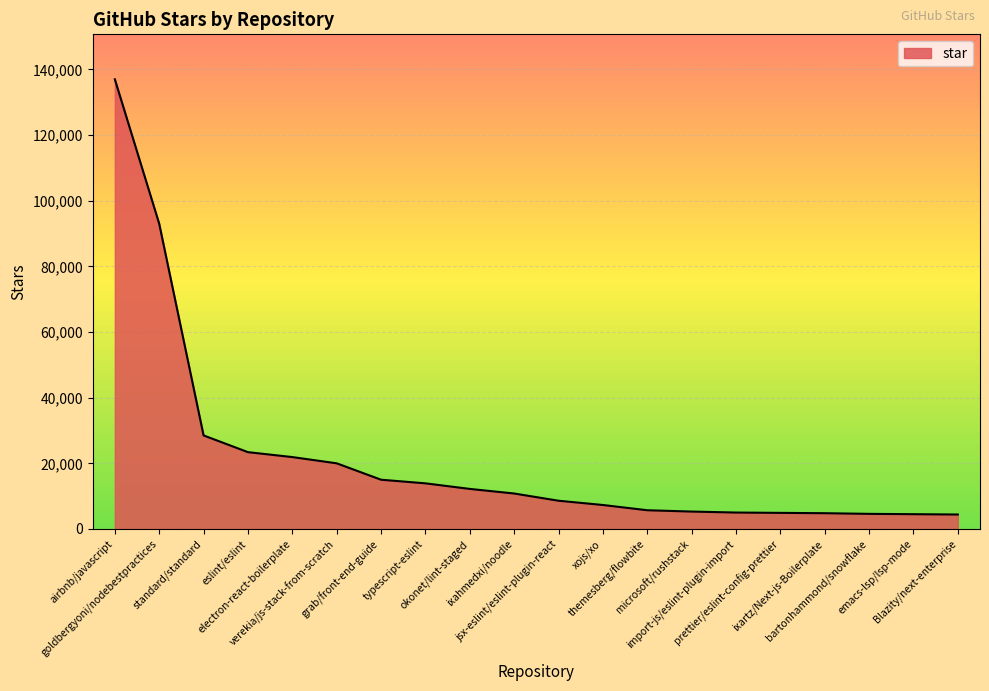

What is the smallest value displayed?

4400